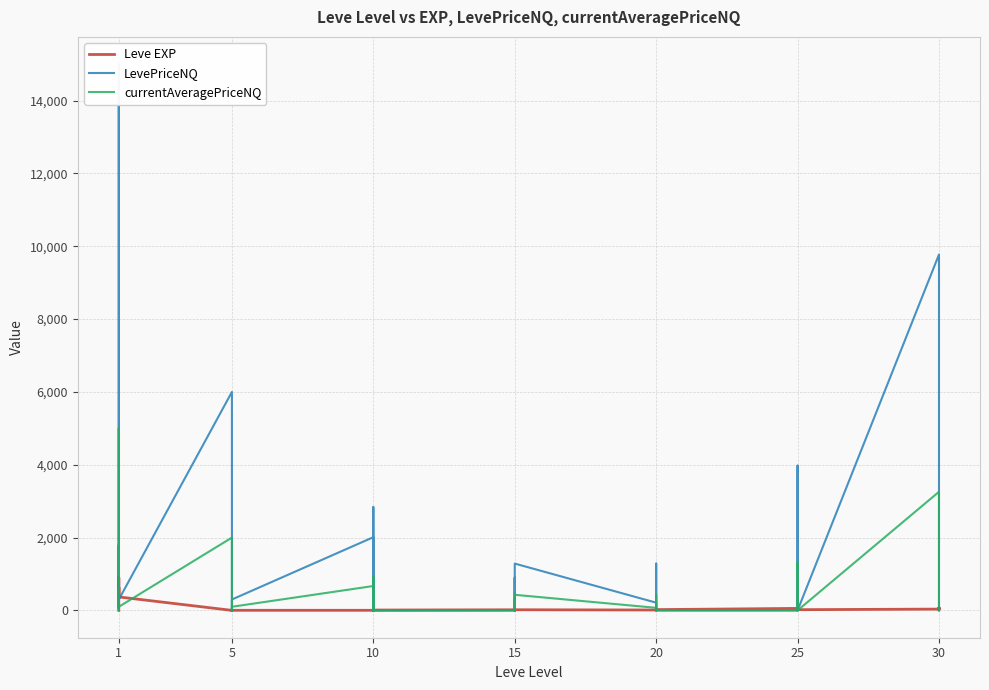

Is the value of Leve EXP at 1 greater than the value of currentAveragePriceNQ at 10?

No